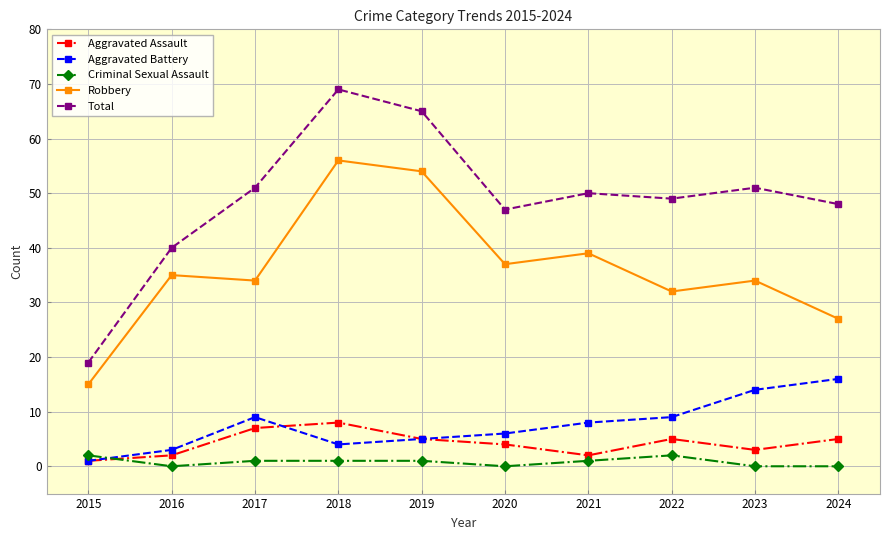

True or false: Robbery and Criminal Sexual Assault cross at least once.

False